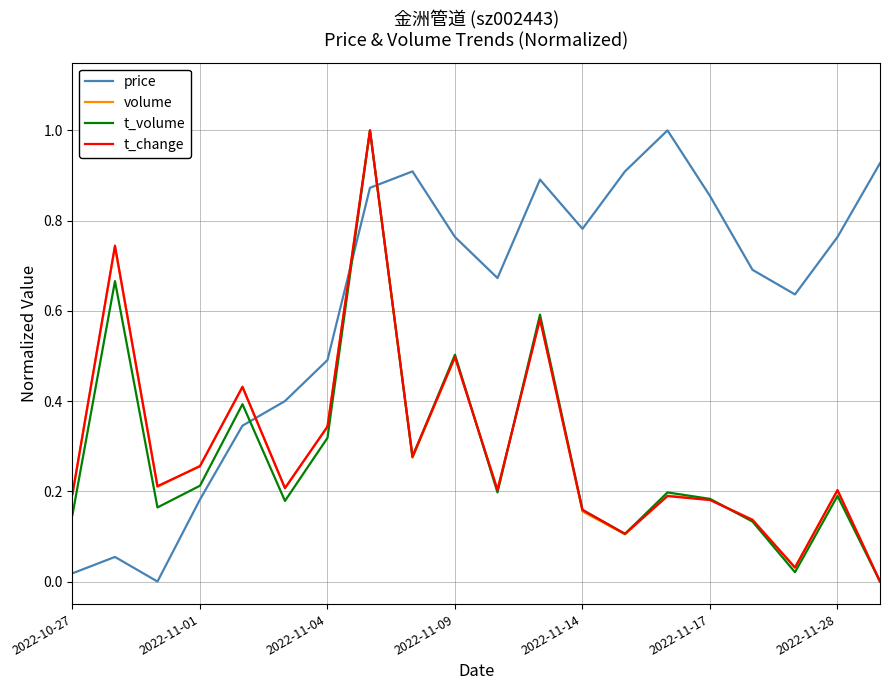

What is the difference between the maximum and minimum values in the price series?

1.0